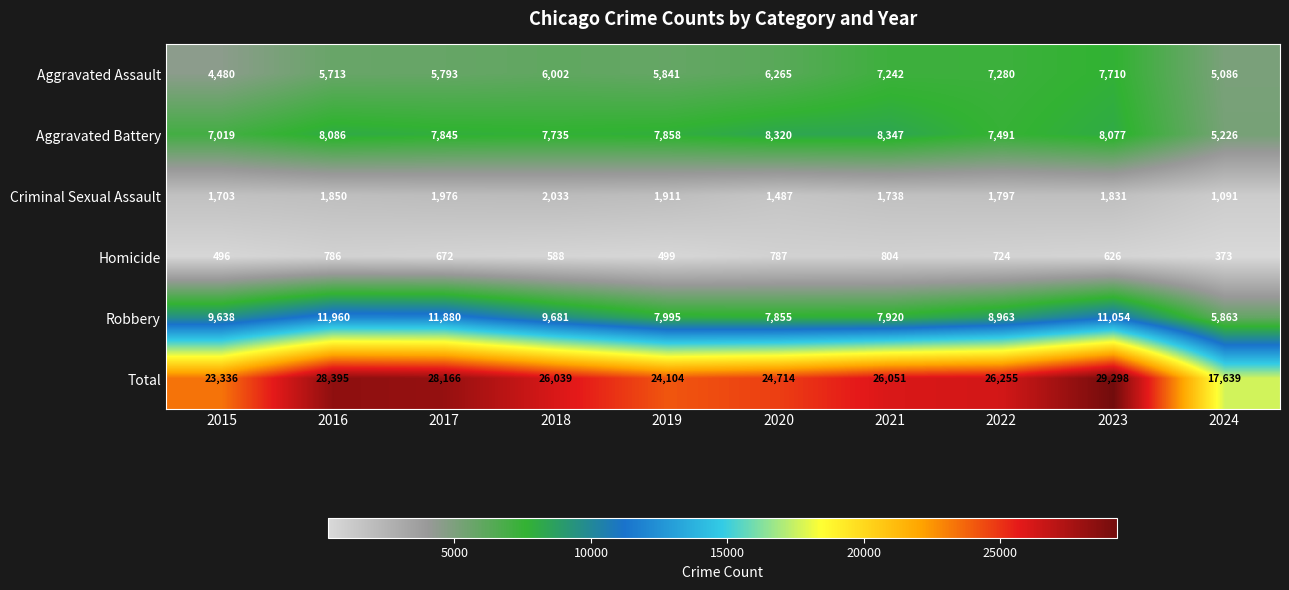

At how many categories does at least one series exceed 2137?

10